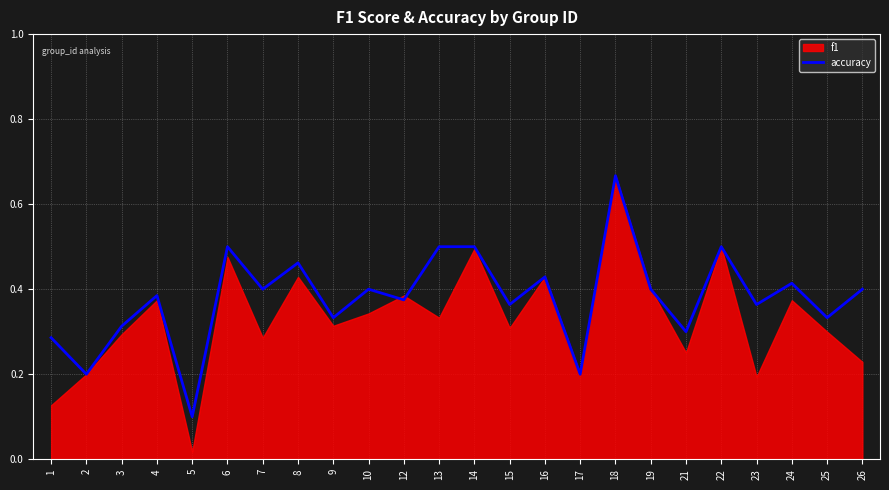

What is the difference between the second highest and second lowest values?

0.3